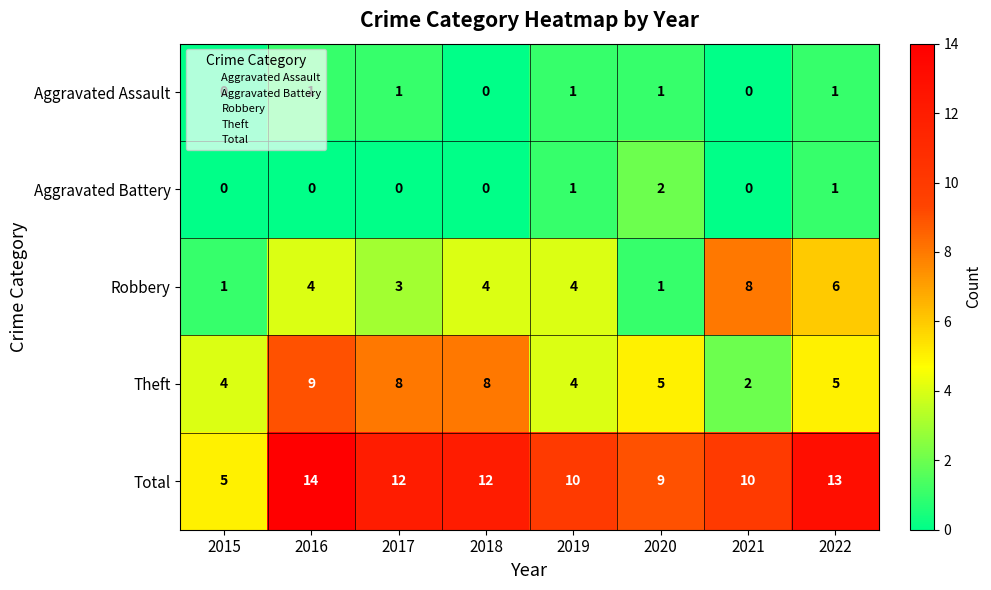

What value does the Robbery series have at 2019?

4